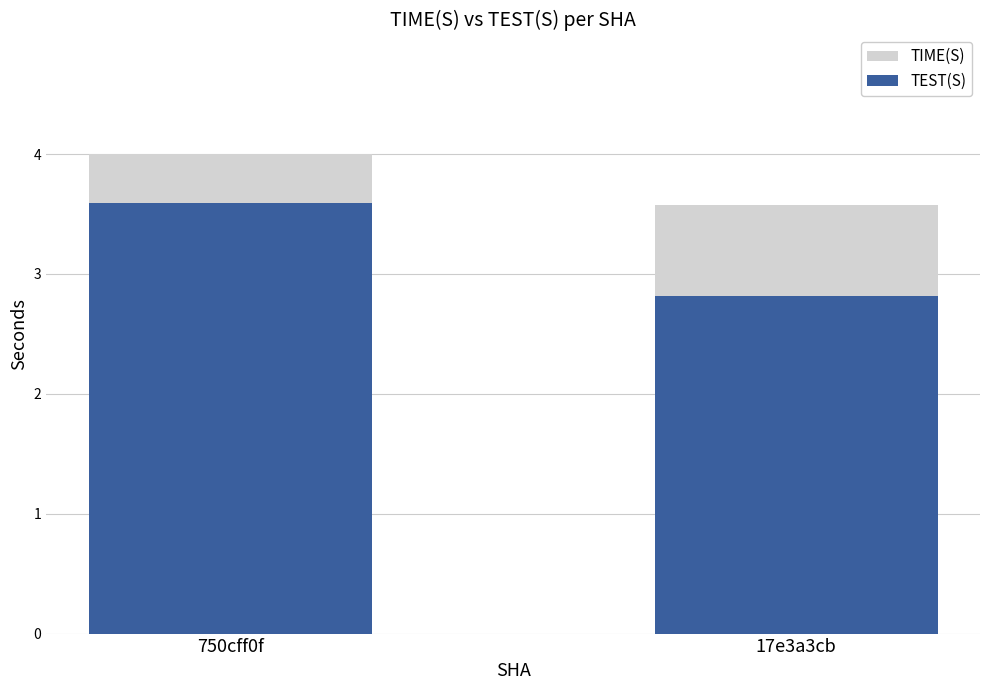

True or false: TEST(S) has a value of 2.8 at 17e3a3cb.

True